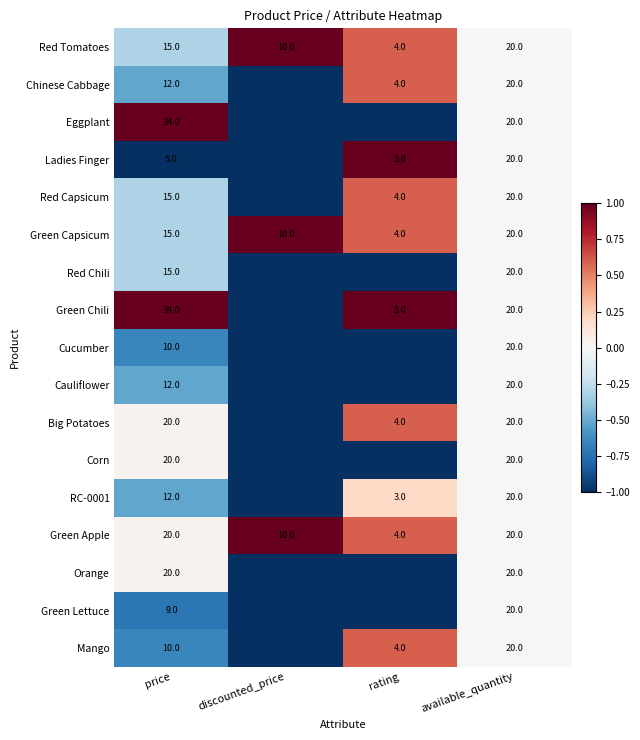

True or false: Orange has a value of 9 at price.

False